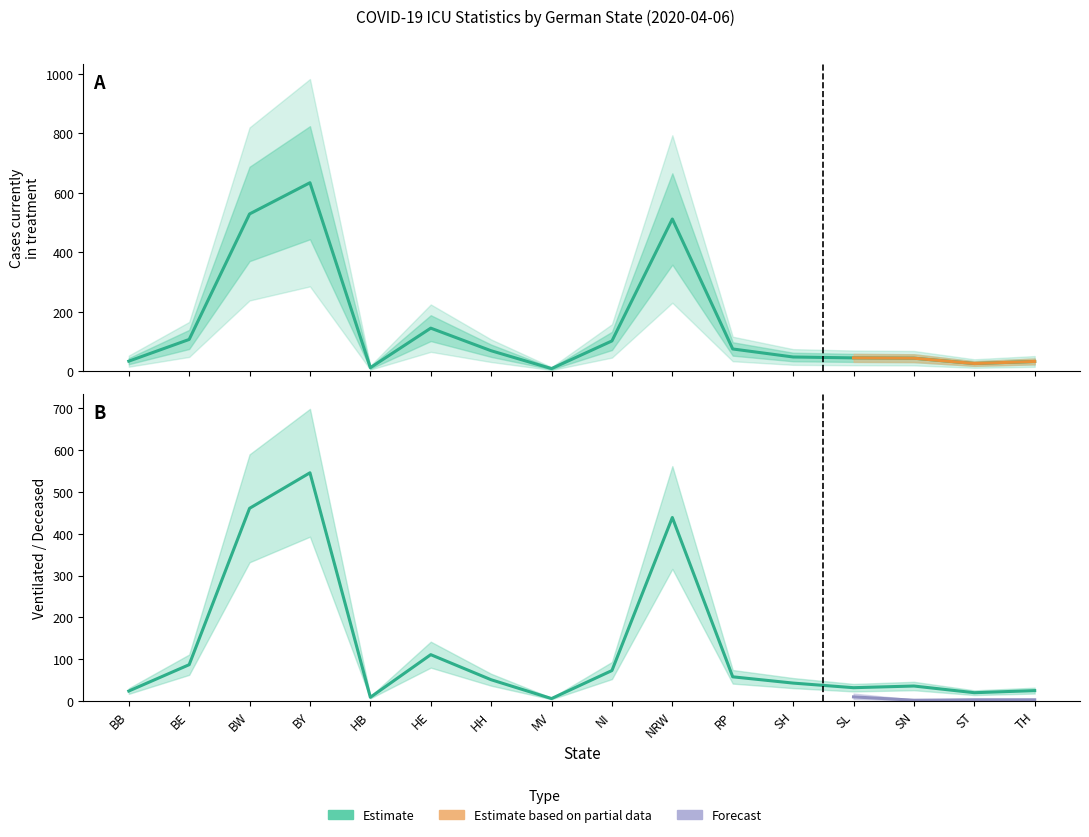

True or false: COVID-19 beatmet and COVID-19 aktuell in Behandlung intersect in this chart.

False